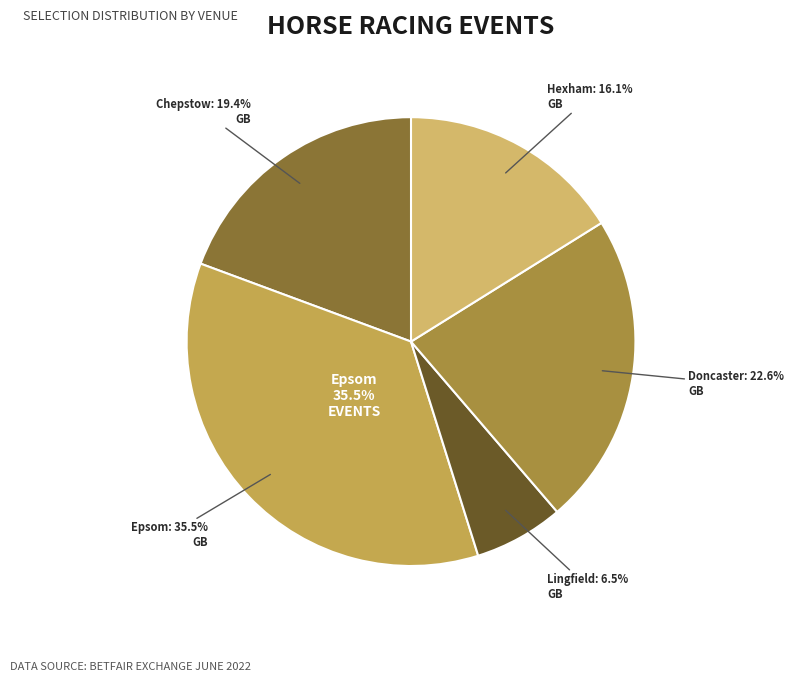

Count the number of slices in the pie.

5